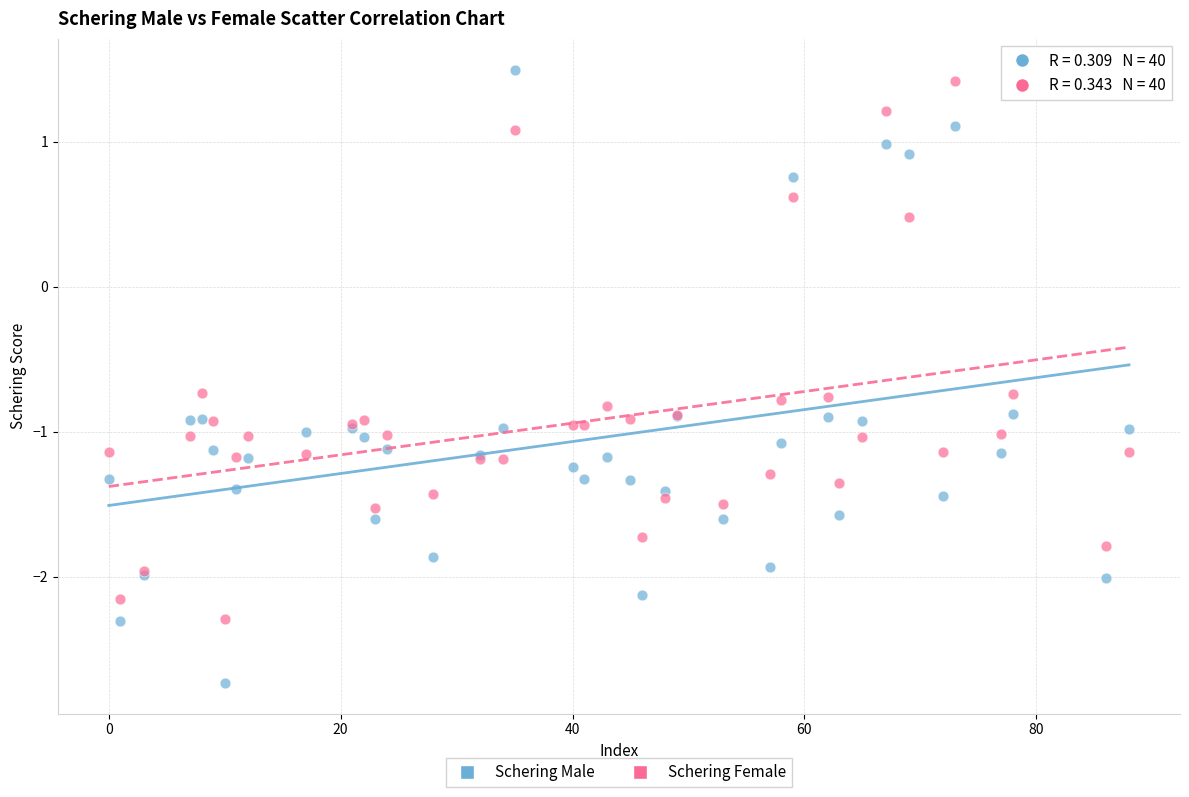

Which series has the largest Y range (max minus min)?

Schering Male